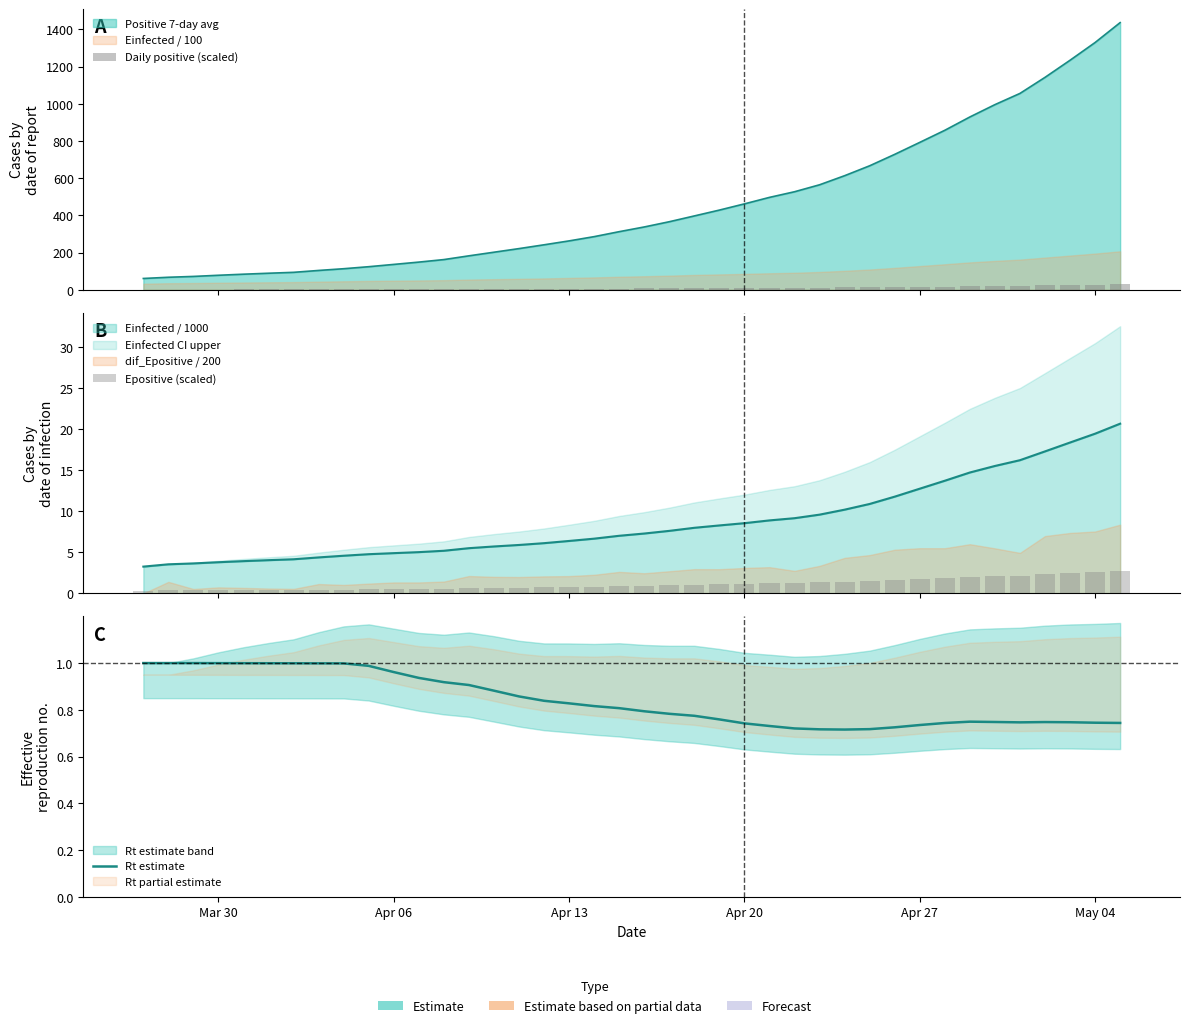

What is the difference between the highest and lowest values at May 04?

27.3